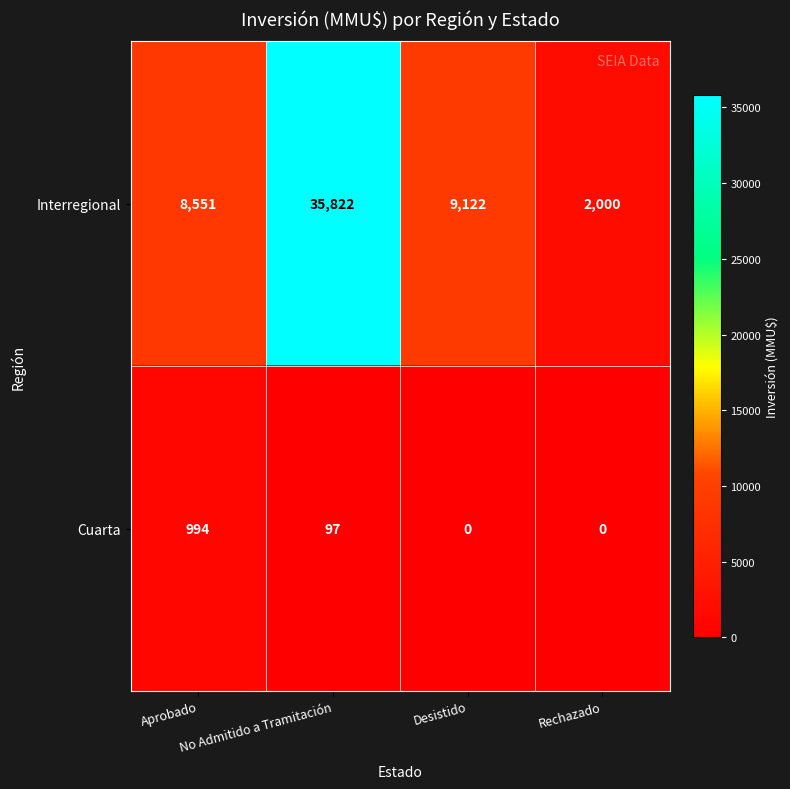

At how many categories does at least one series exceed 7313?

3